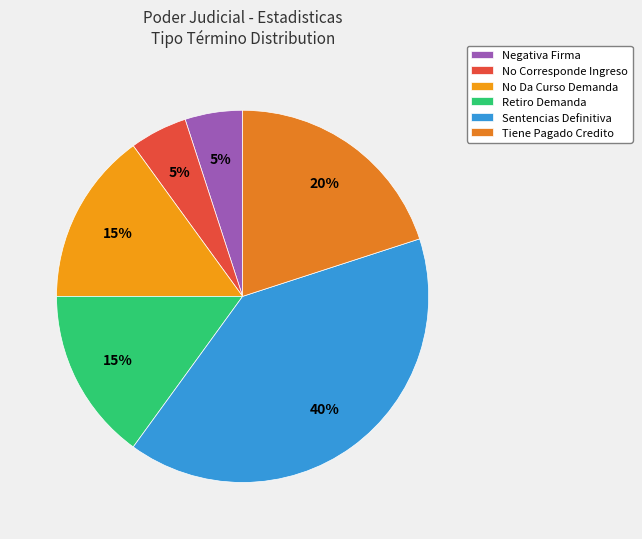

Which category has the smallest portion of the pie?

Negativa Firma